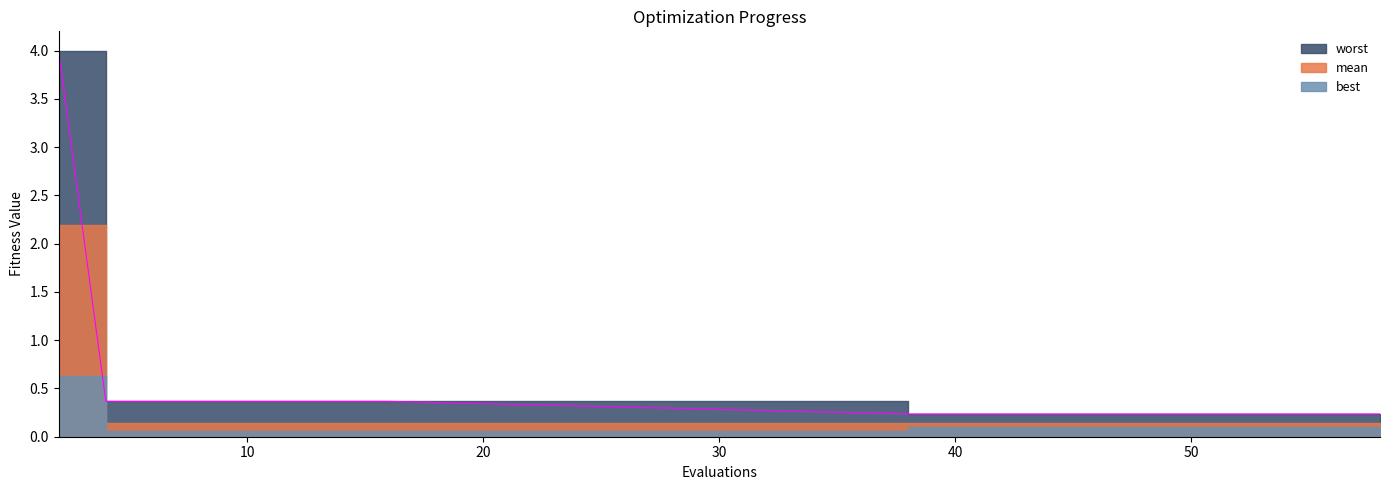

True or false: mean and best intersect in this chart.

False